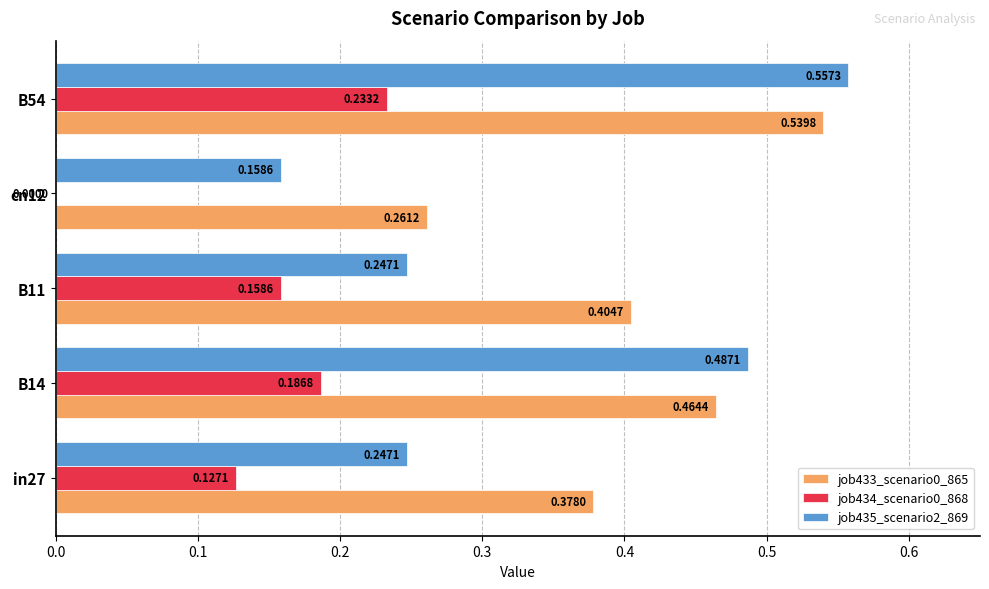

What is the sum of all job435_scenario2_869 values?

1.7